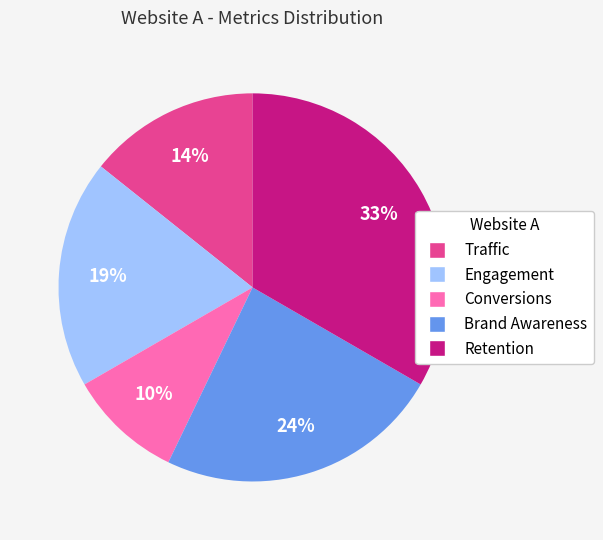

Is there a majority slice in this chart?

No